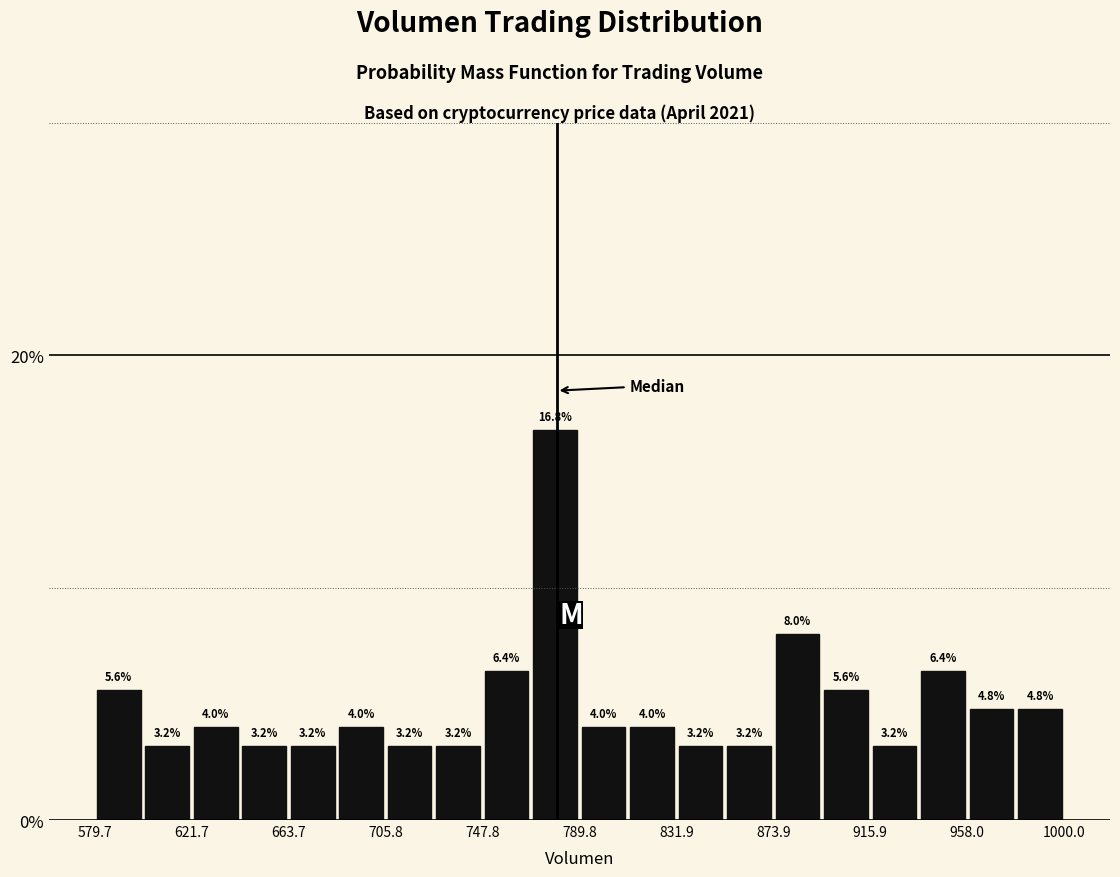

Which range on the x-axis has the tallest bar?

770 to 790